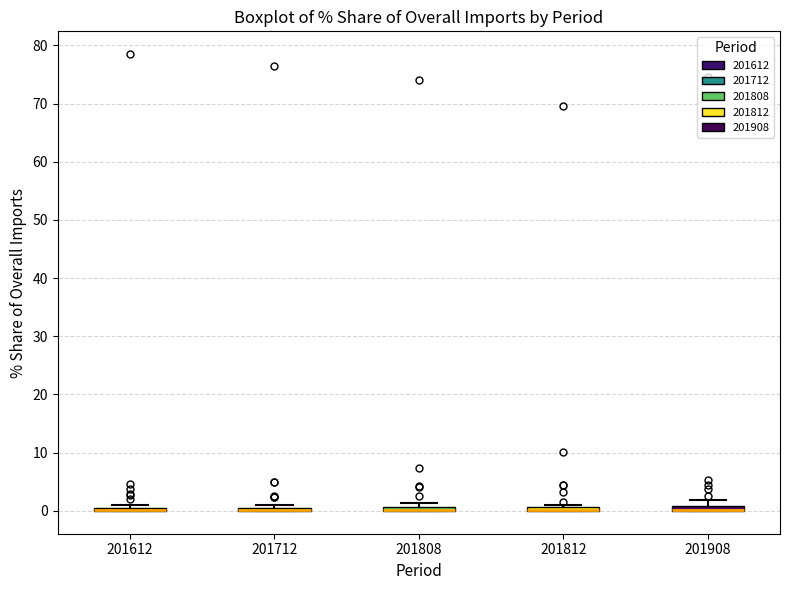

Where is the upper edge of the box at x = 201808 on the y-axis? The values are not printed on the chart, so give them approximately, as read against the axis.

1